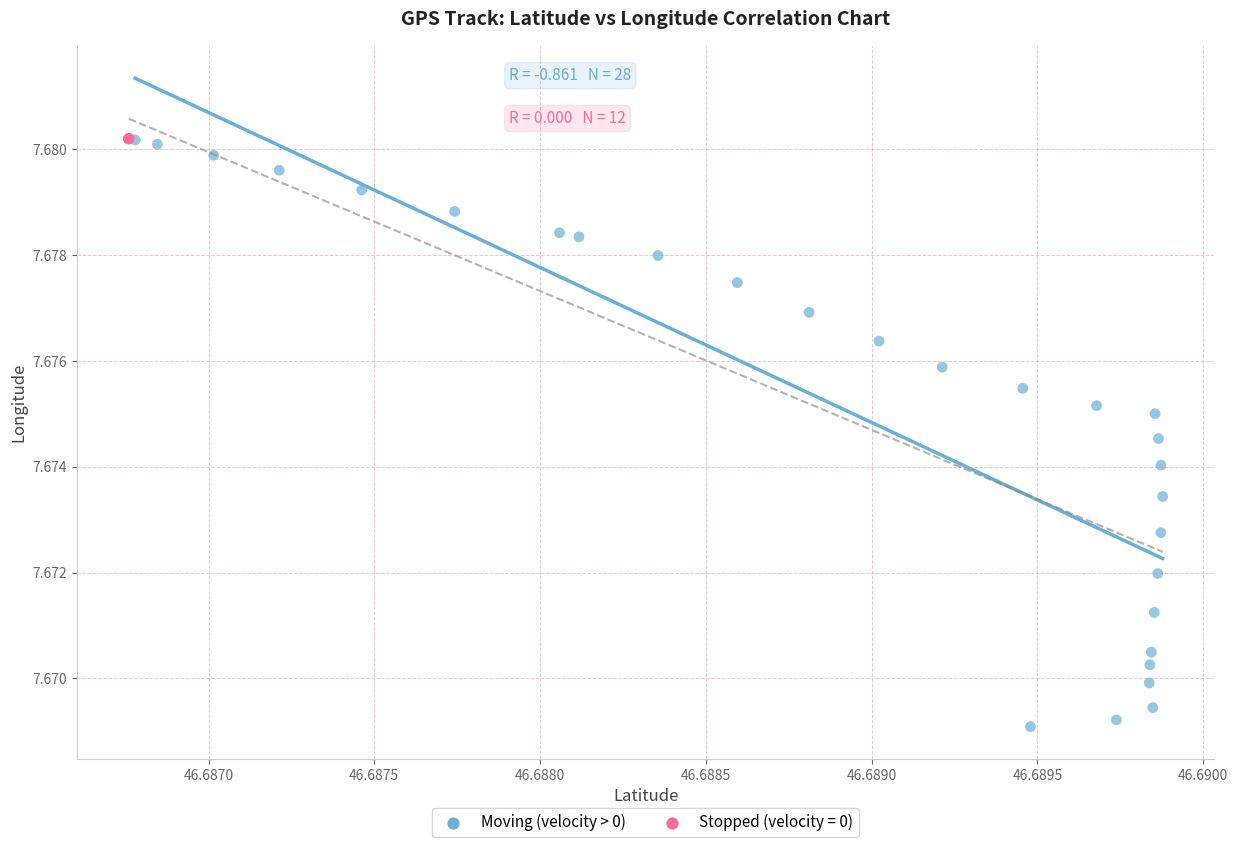

Which series reaches the minimum Y coordinate?

Moving (velocity > 0)